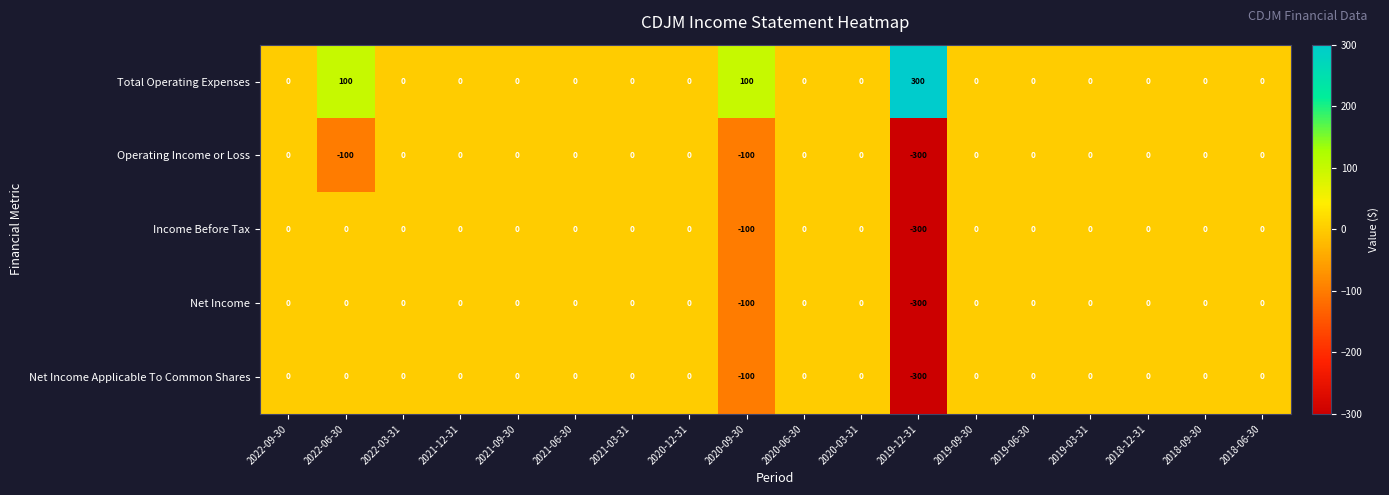

How many series are shown in this chart?

5